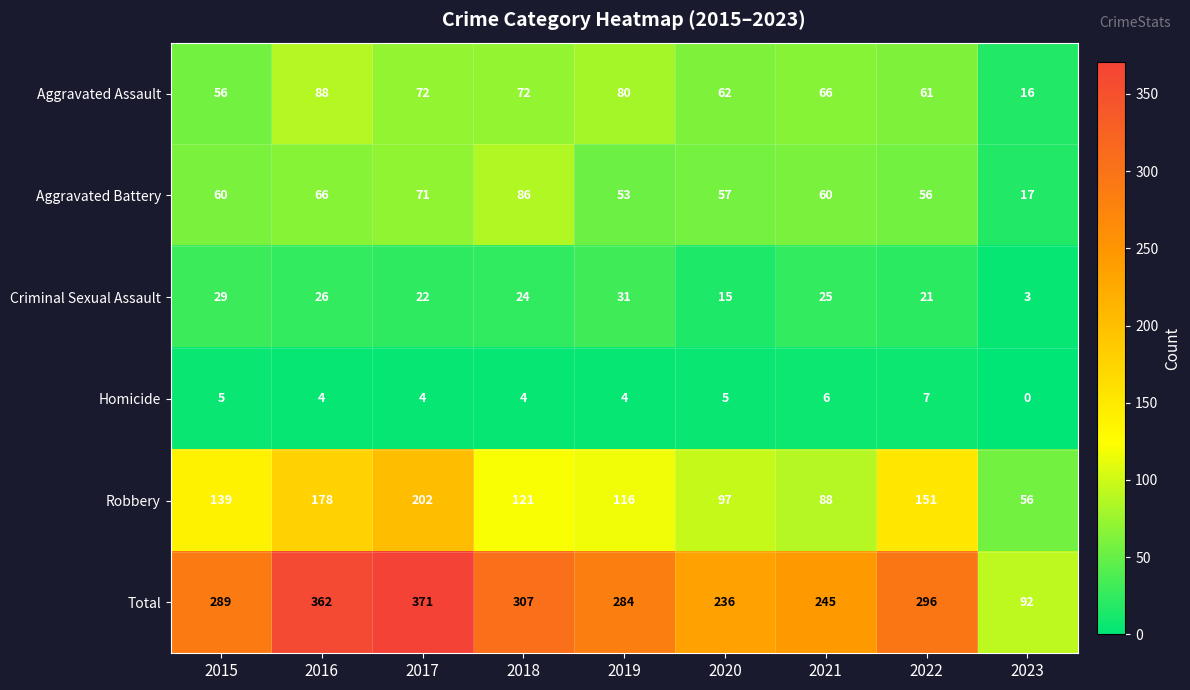

How many categories are shown in the chart?

9